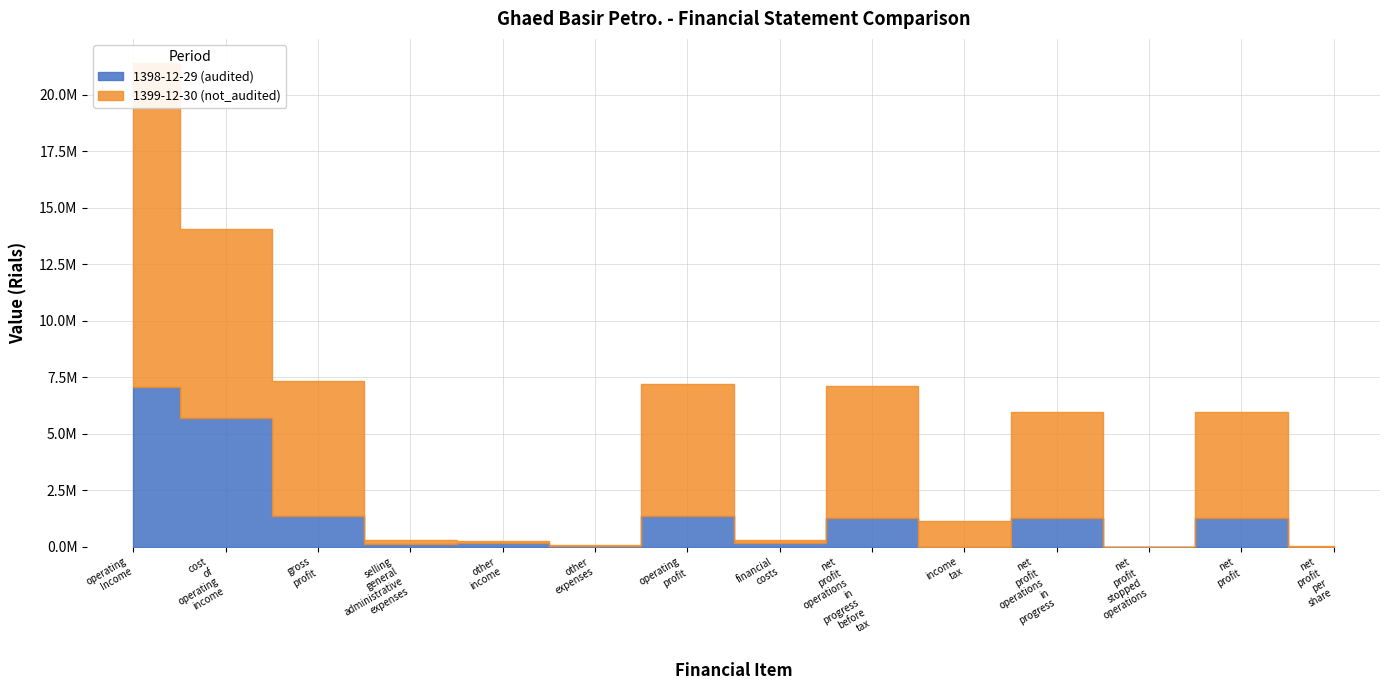

Between other_income and net_profit_stopped_operations, which series saw the biggest shift?

1398-12-29 (audited)